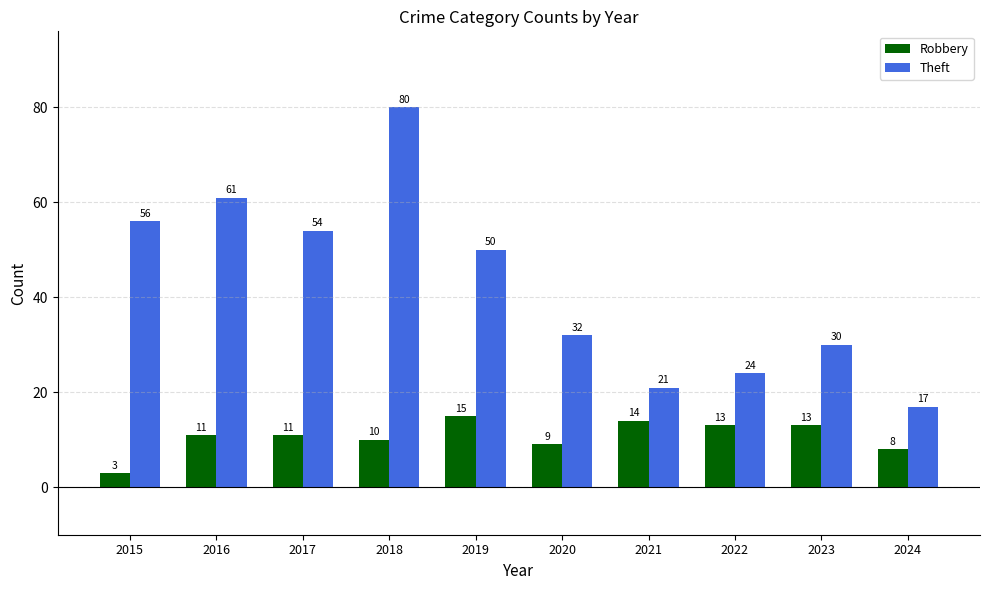

Reading right to left, transcribe all the data shown in this chart.

Robbery: 8	13	13	14	9	15	10	11	11	3
Theft: 17	30	24	21	32	50	80	54	61	56